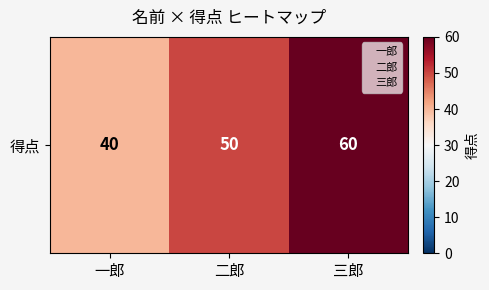

Rank the categories by value from lowest to highest.

一郎, 二郎, 三郎